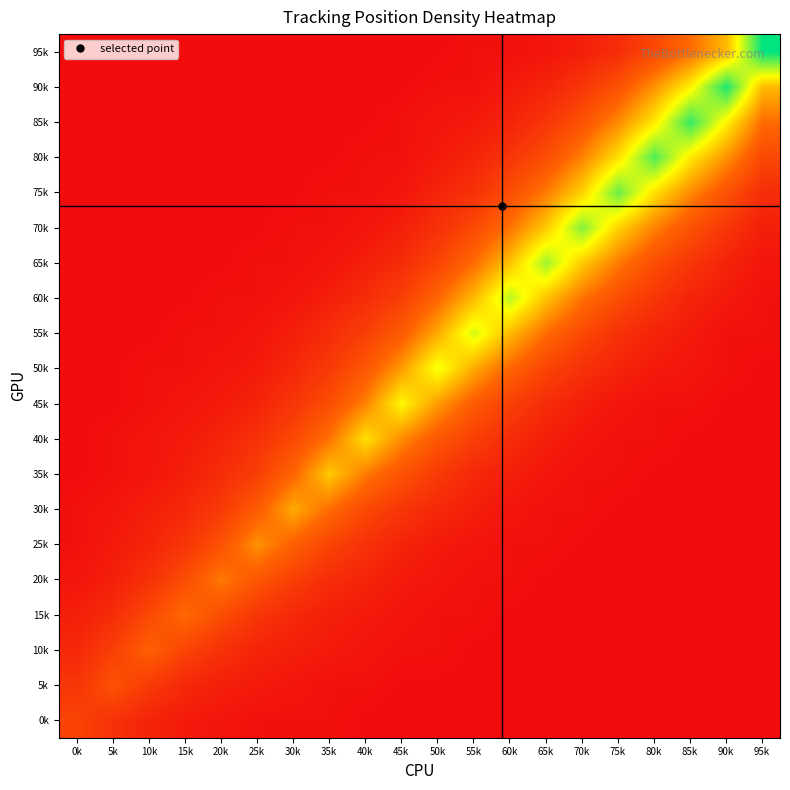

What is the greatest value displayed?

58